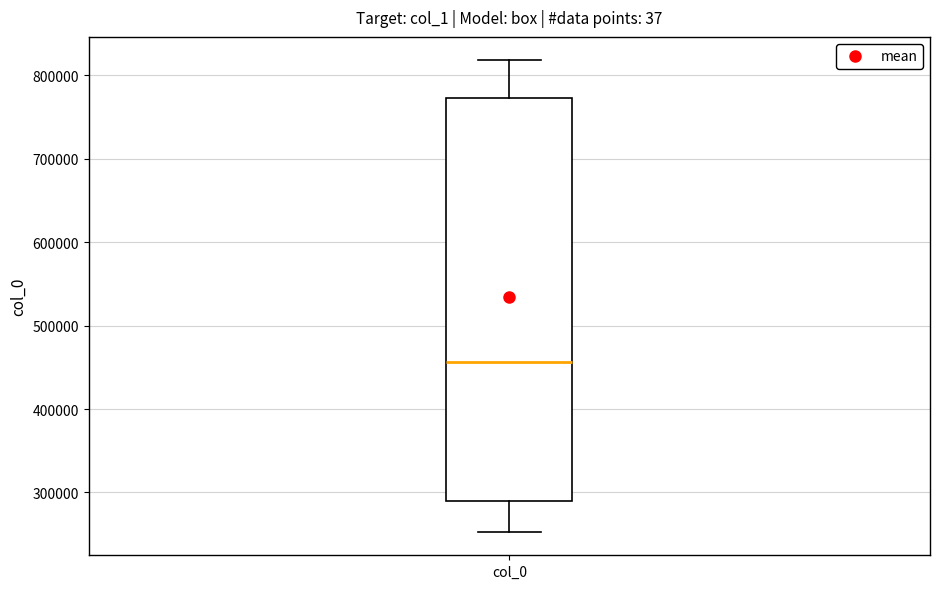

Where is the upper edge of the box for col_0 on the y-axis? The values are not printed on the chart, so give them approximately, as read against the axis.

770000